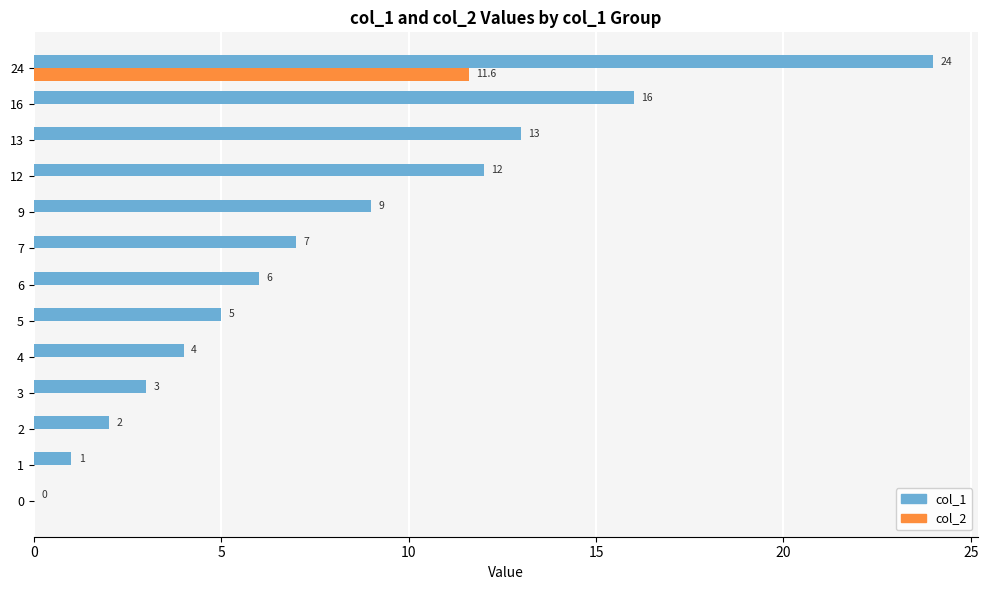

Between 3 and 12, which series saw the biggest shift?

col_1